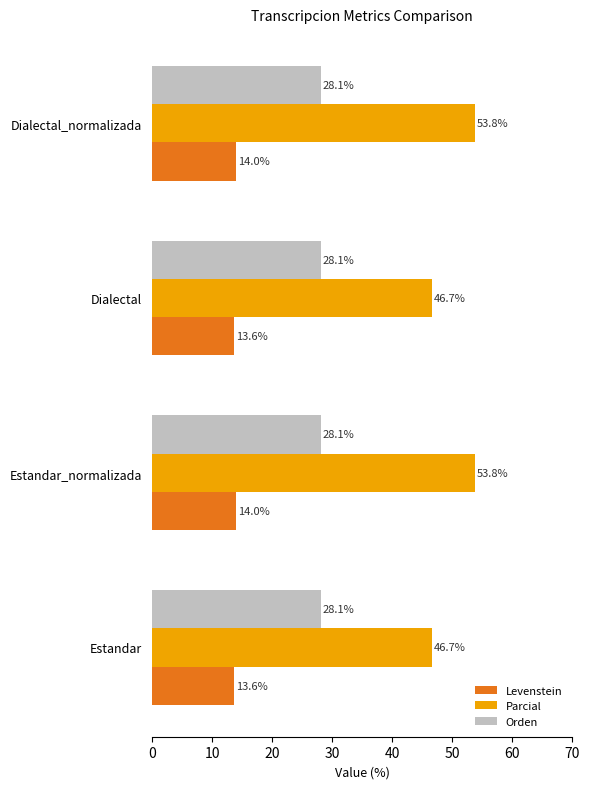

At Dialectal, list the series in order from largest to smallest.

Parcial, Orden, Levenstein